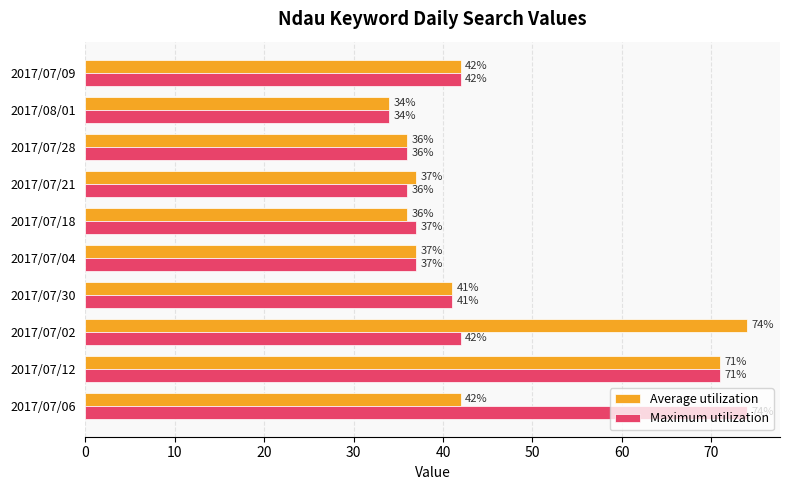

What is the difference between the highest and lowest values at 2017/07/06?

32